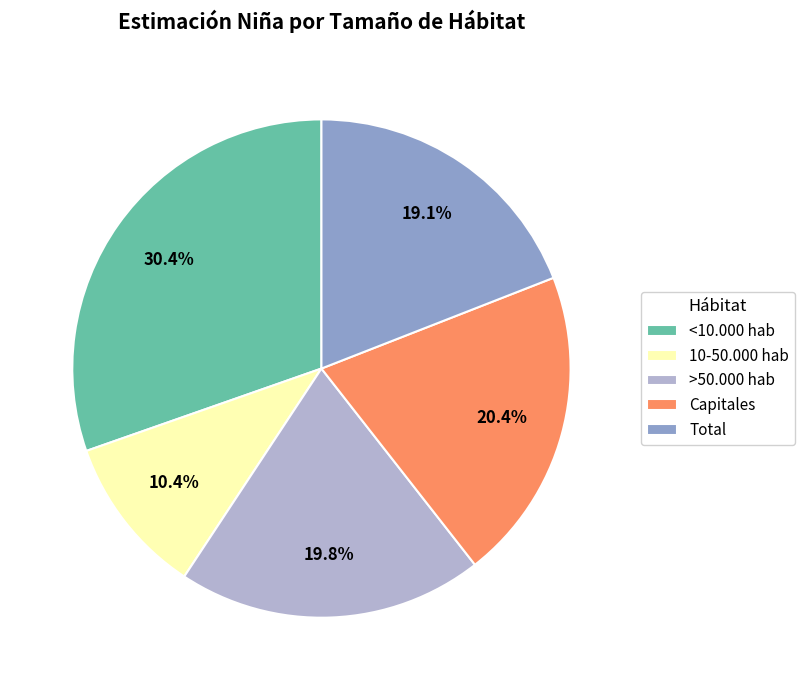

Which category has the biggest portion of the pie?

<10.000 hab